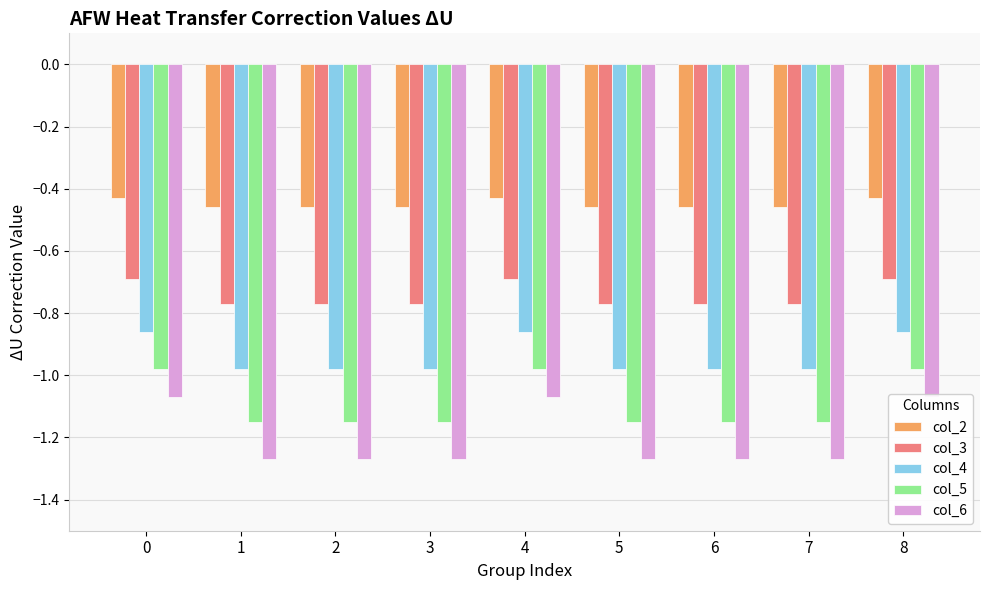

What is the average value of the col_2 series?

-0.4